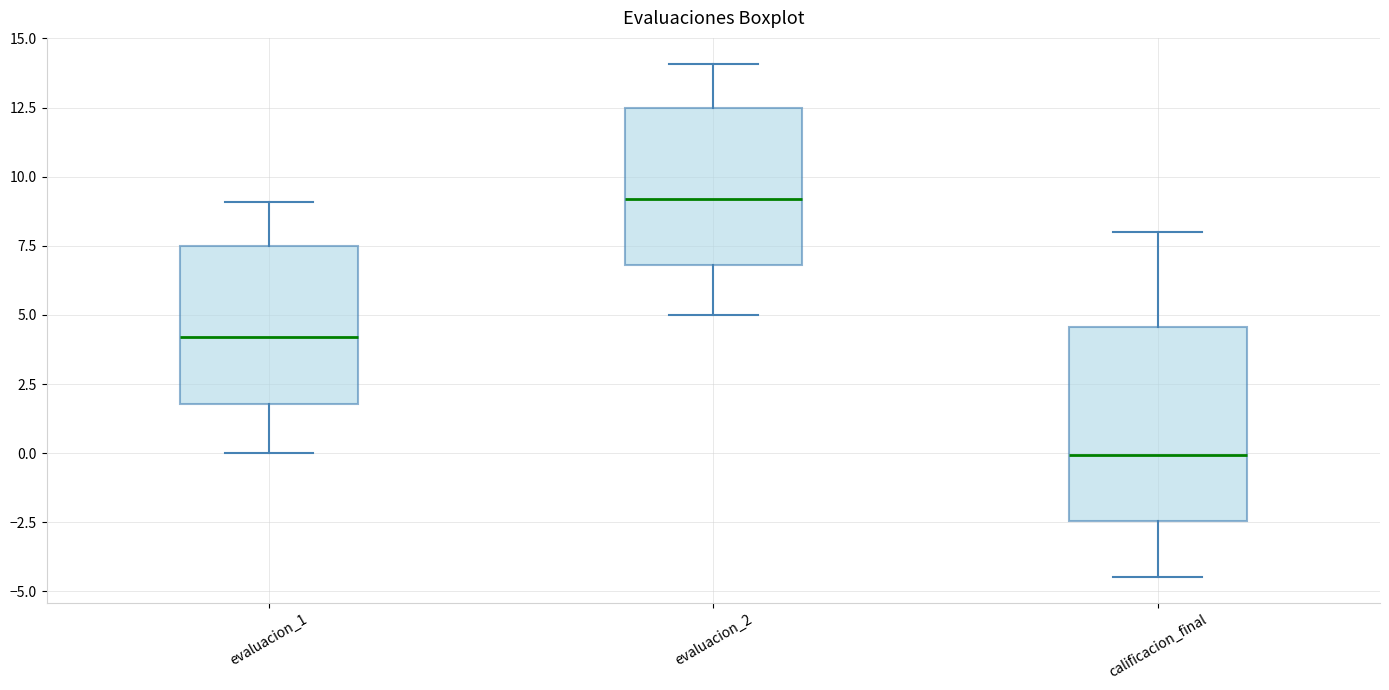

Where does the upper whisker of the box for calificacion_final end on the y-axis? The values are not printed on the chart, so give them approximately, as read against the axis.

8.0